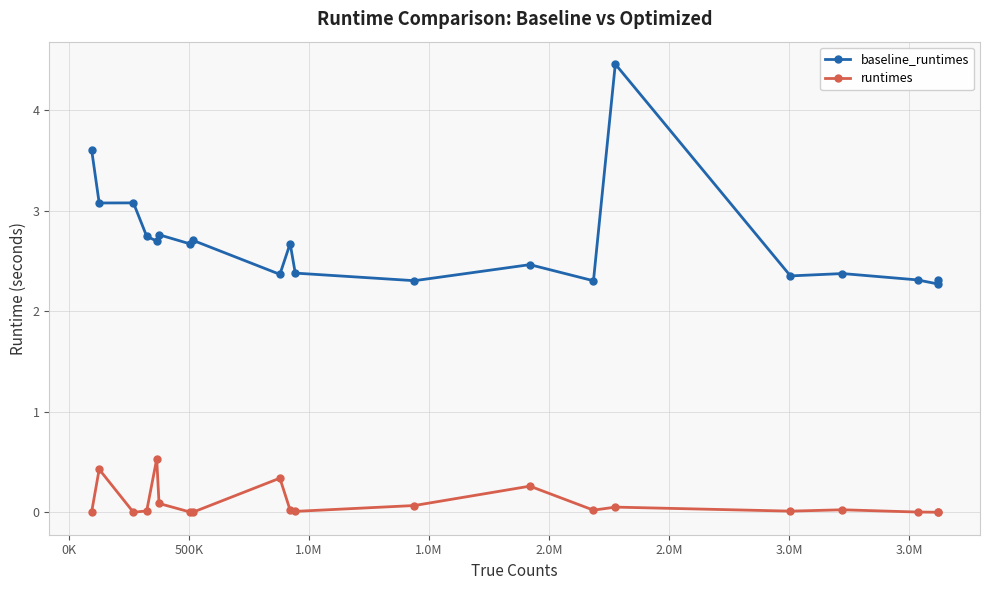

Which series has the widest spread of values?

baseline_runtimes